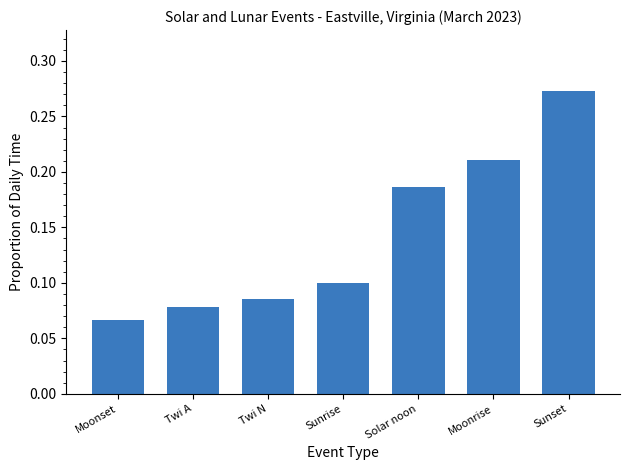

The value at Moonset is 0.0. True or false?

False